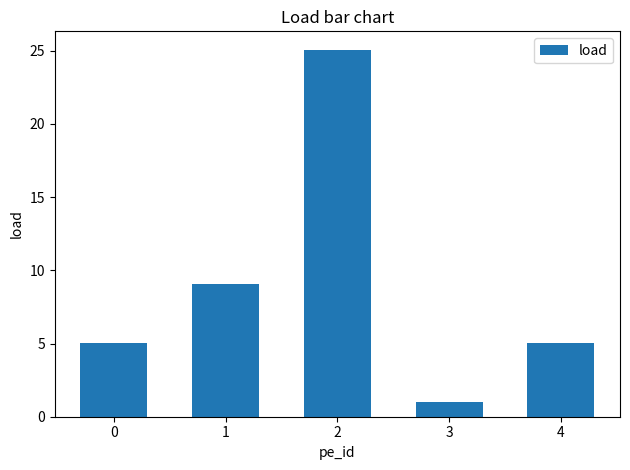

True or false: the data shows 1.0 at 3.

True